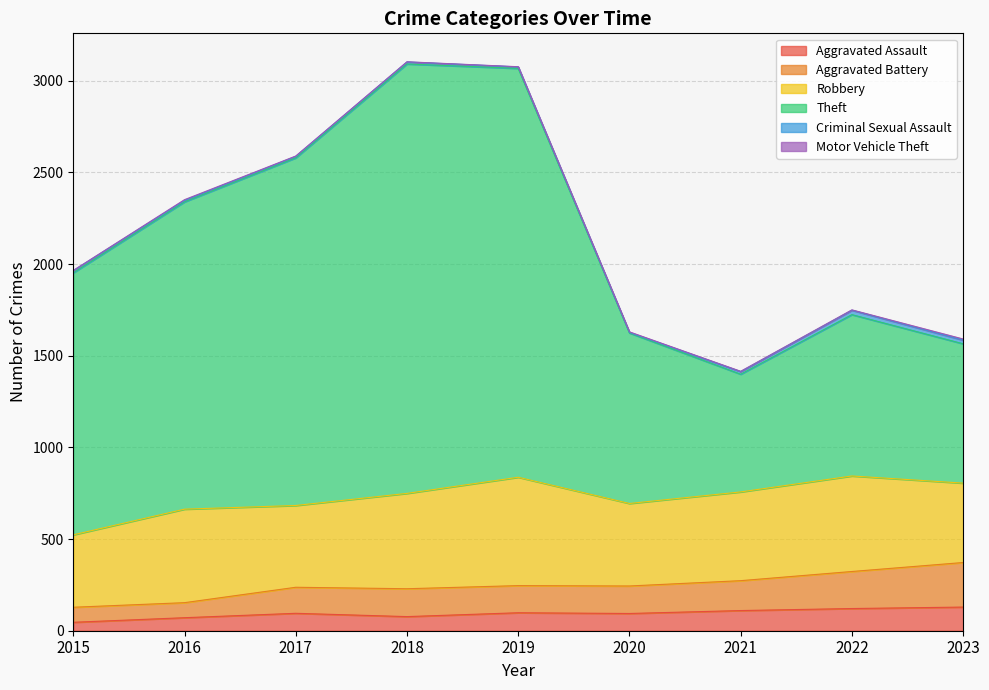

True or false: Theft has more than 2 interior local peaks.

False